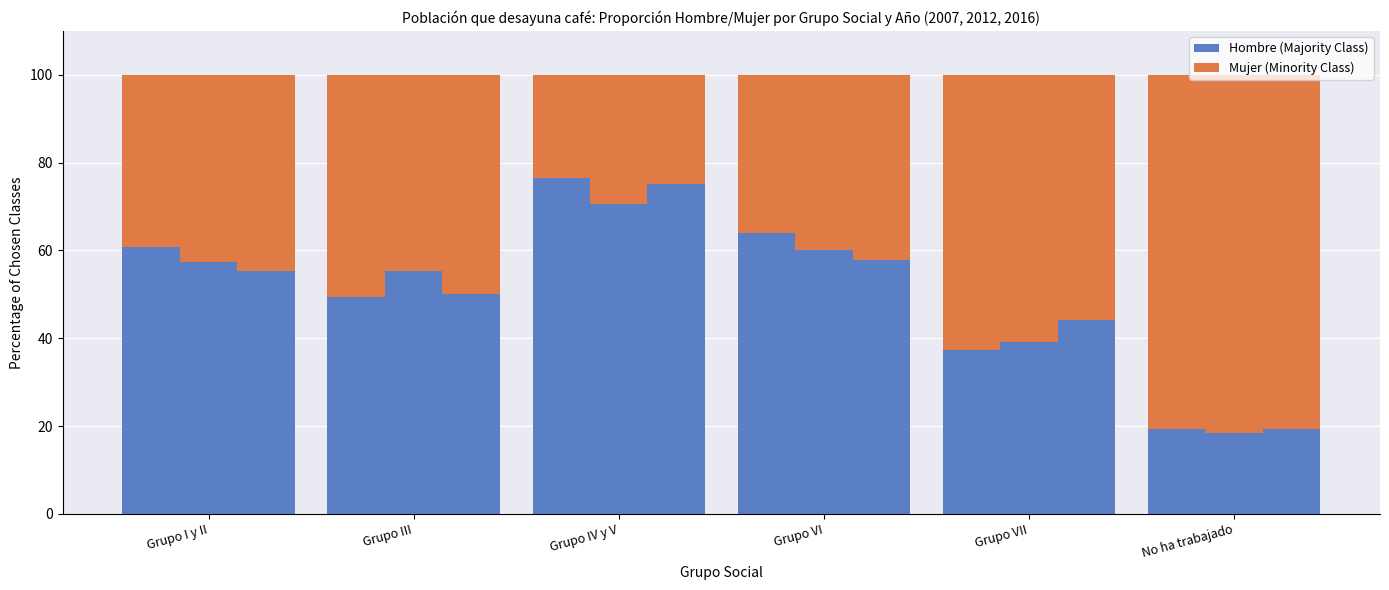

How many groups of bars are there?

6